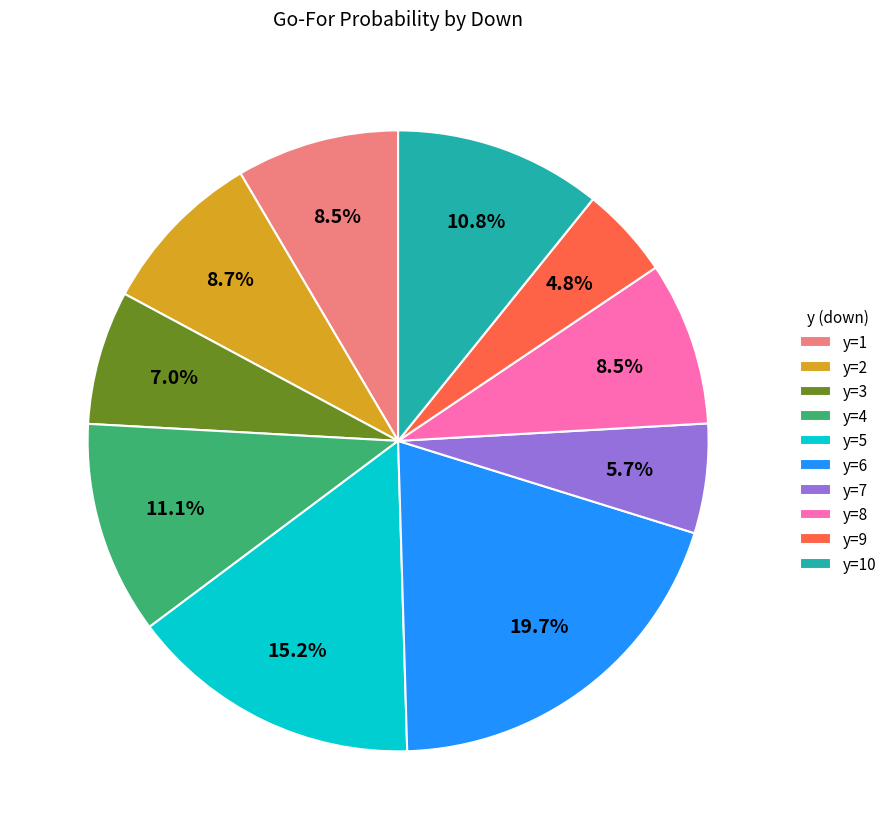

Is there a majority slice in this chart?

No